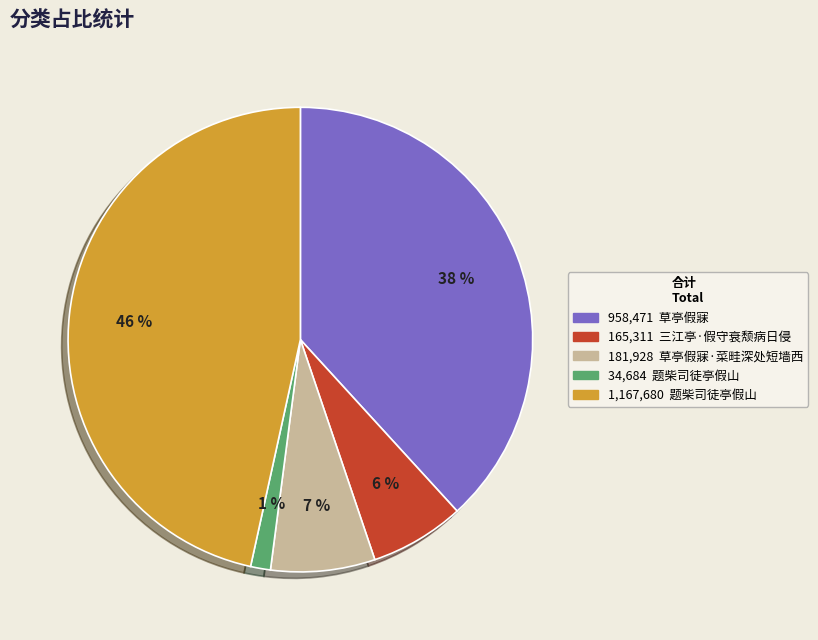

Does any single category account for the majority?

No